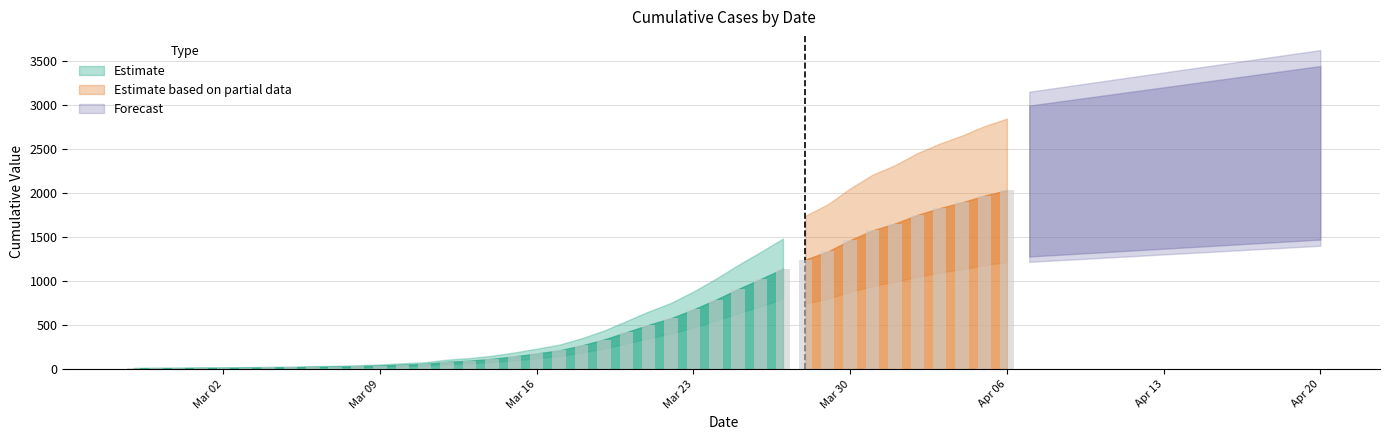

What is the approximate value at 2020-03-28, to the nearest 50?

1250